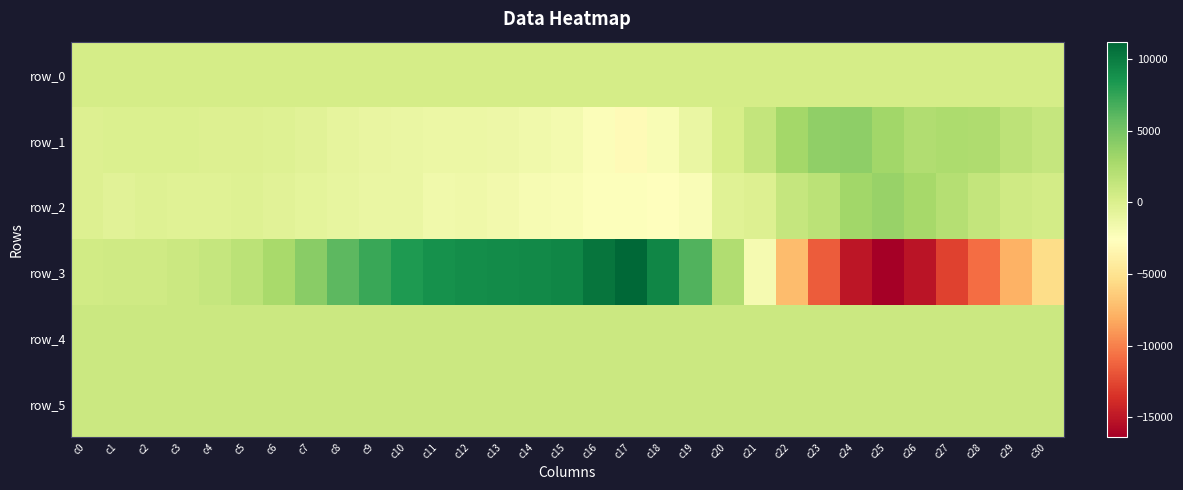

What is the smallest value displayed?

-16386.0